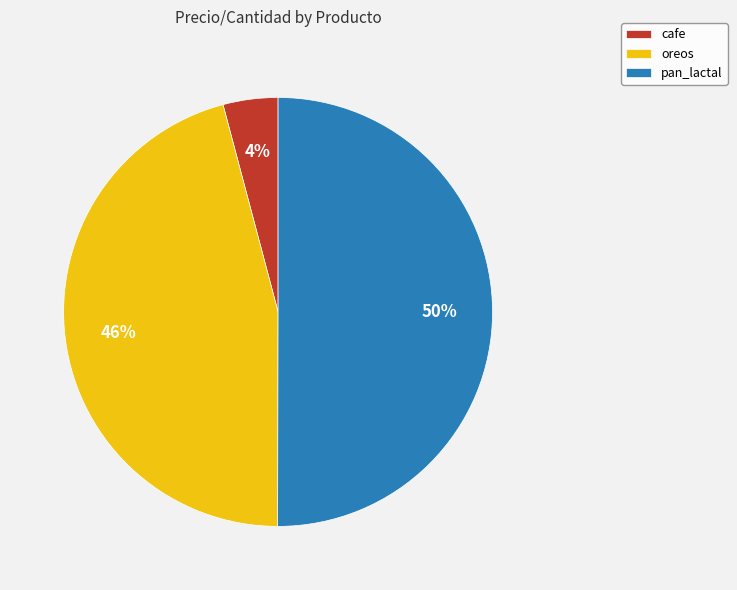

Do pan_lactal and cafe together represent more than half of the pie?

Yes